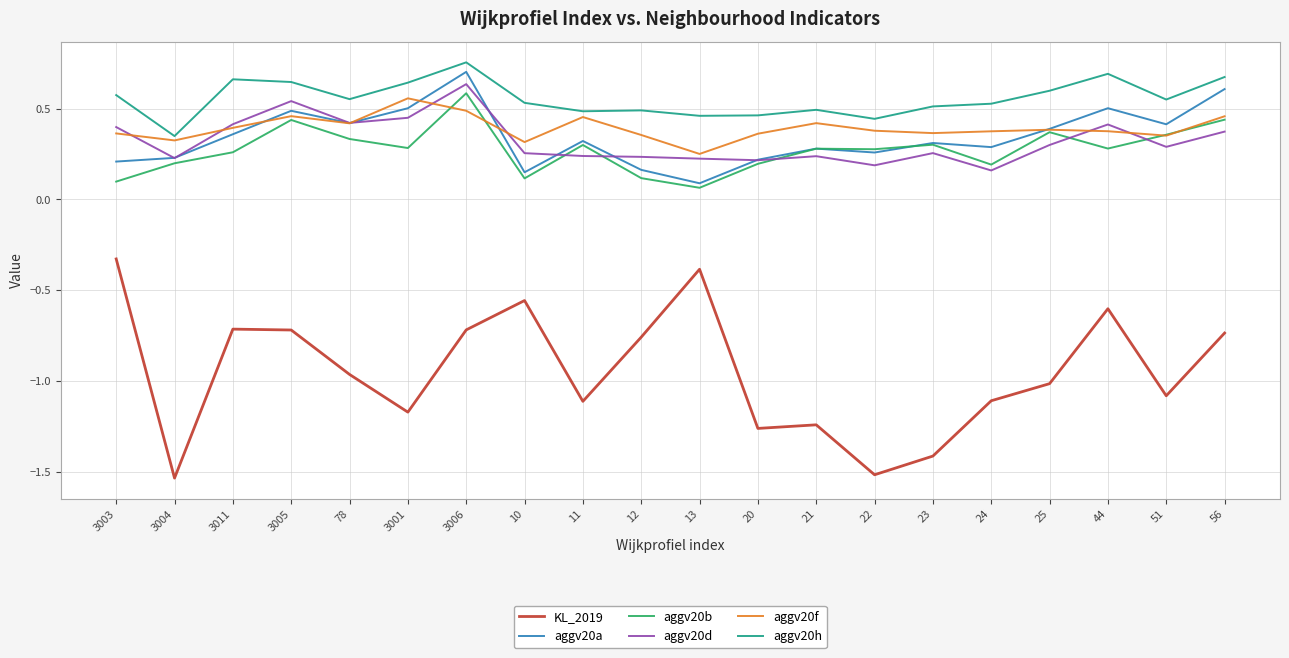

Which series has the largest range (max minus min)?

KL_2019